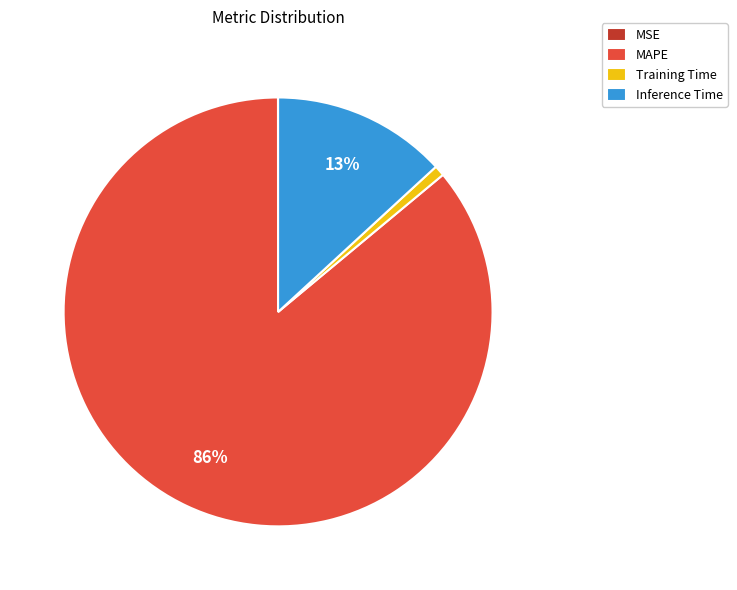

The Inference Time slice represents 26% of the pie. True or false?

False